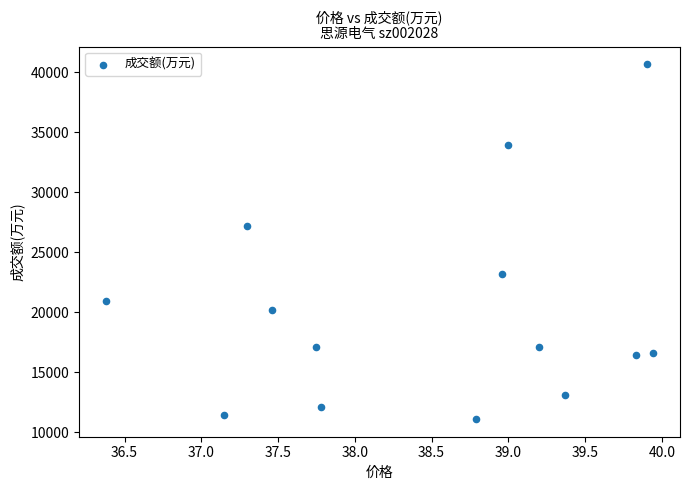

What is the range of Y values (max minus min)?

29560